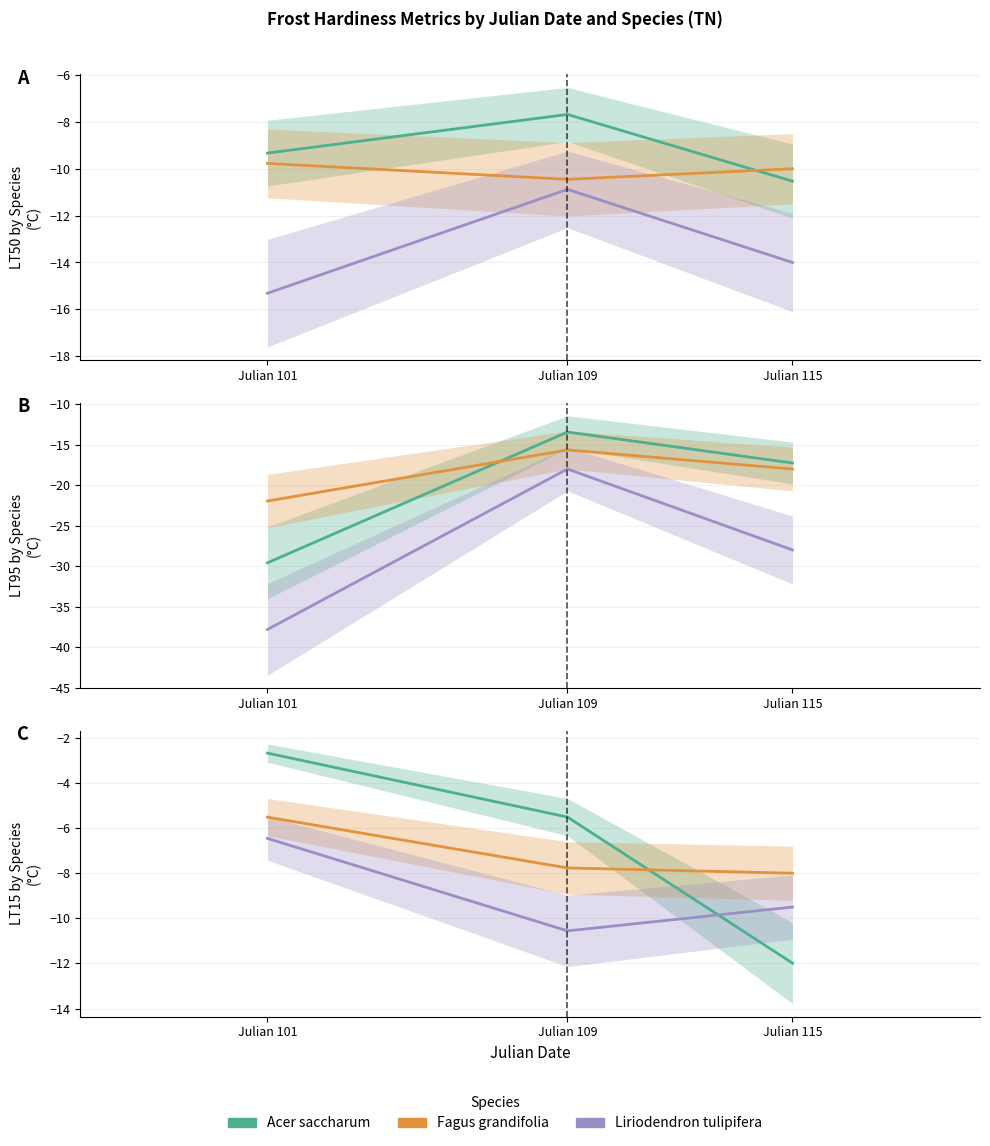

List the series in order of their peak value, lowest first.

Liriodendron tulipifera, Fagus grandifolia, Acer saccharum